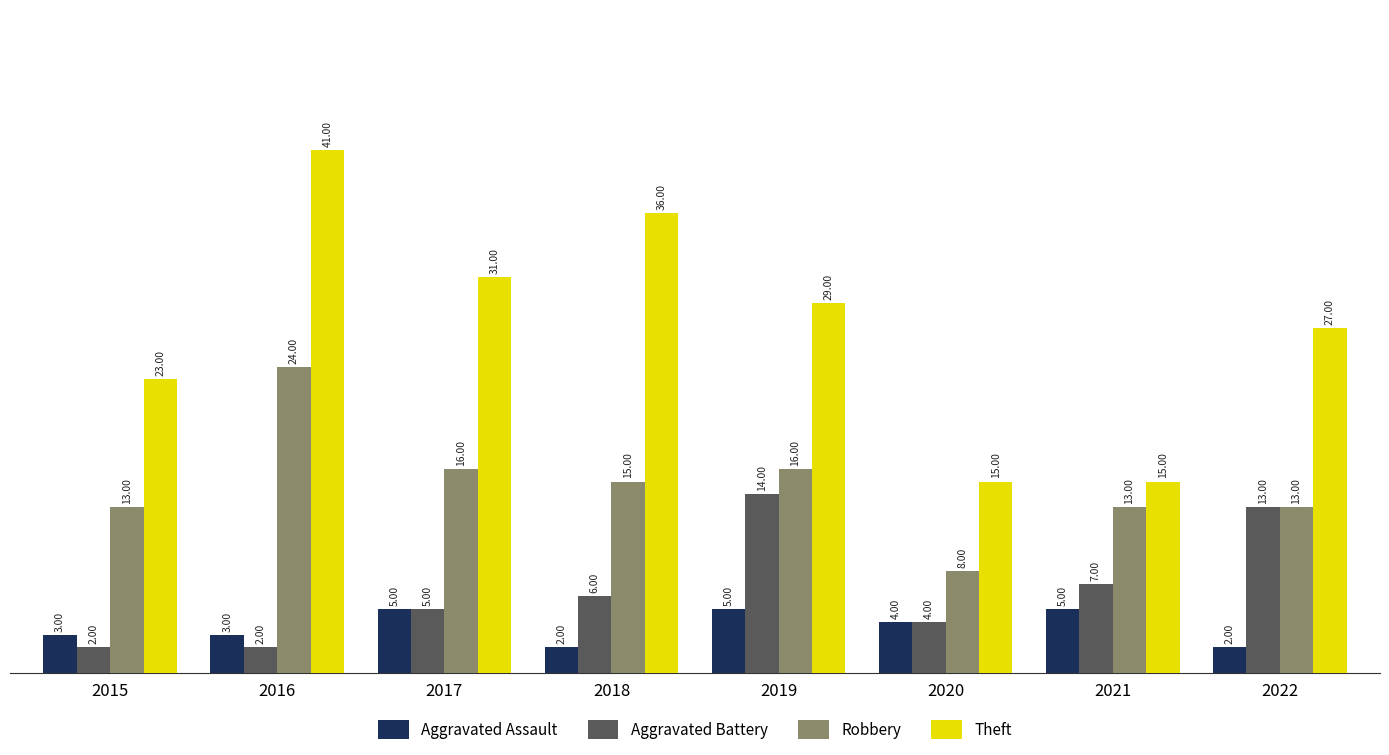

Reading left to right, list all the values displayed in this chart.

Aggravated Assault: 2015=3	2016=3	2017=5	2018=2	2019=5	2020=4	2021=5	2022=2
Aggravated Battery: 2015=2	2016=2	2017=5	2018=6	2019=14	2020=4	2021=7	2022=13
Robbery: 2015=13	2016=24	2017=16	2018=15	2019=16	2020=8	2021=13	2022=13
Theft: 2015=23	2016=41	2017=31	2018=36	2019=29	2020=15	2021=15	2022=27